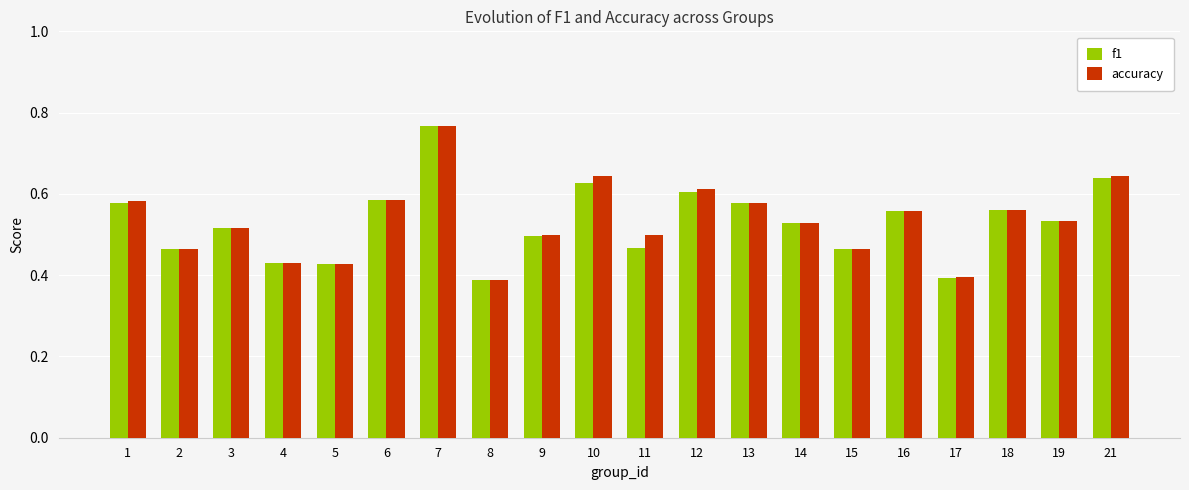

How many accuracy values are between 0 and 1?

20